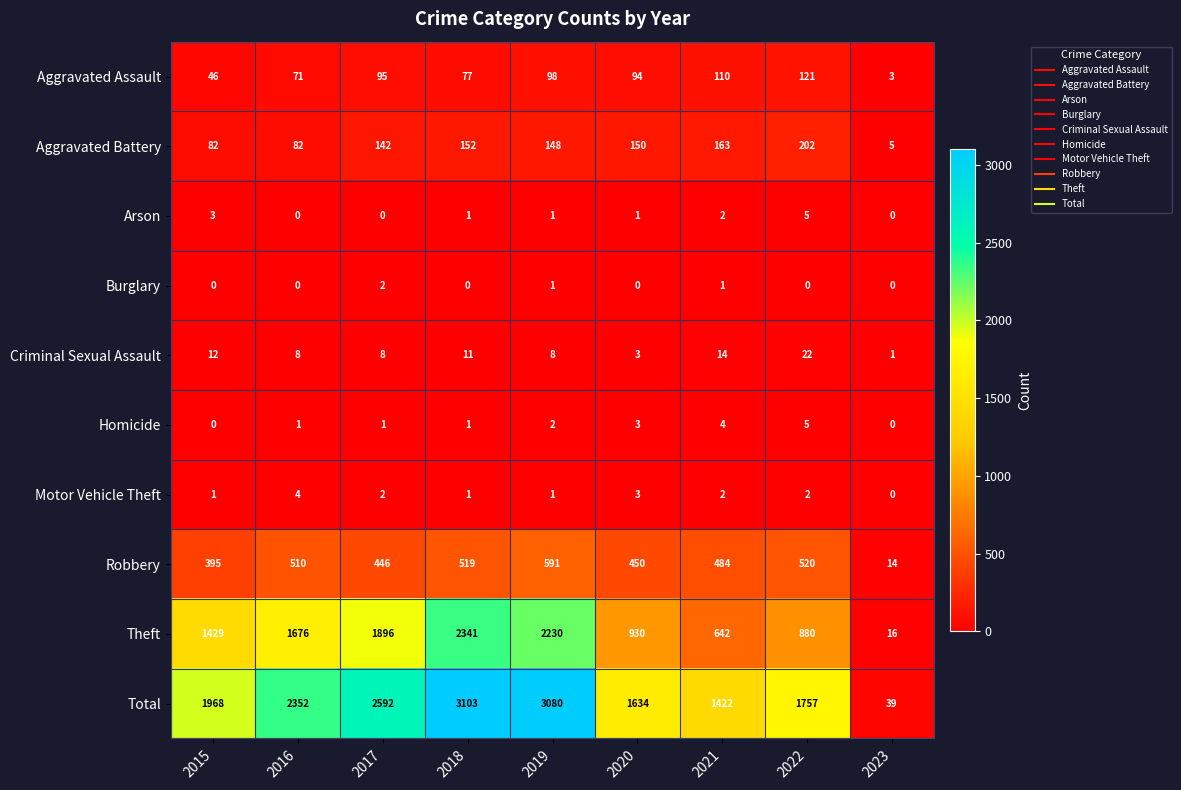

At which category is the sum across all series the highest?

2018